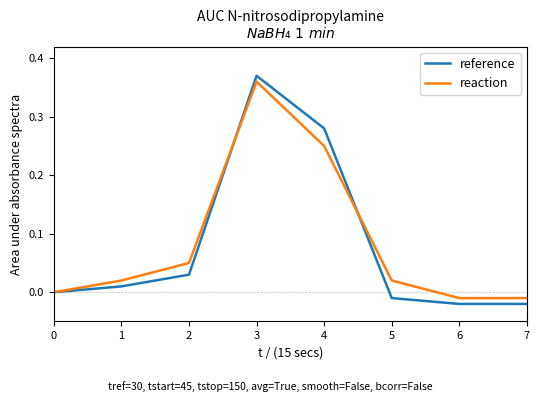

Which series ends up on top after the final intersection of reaction and reference?

reaction